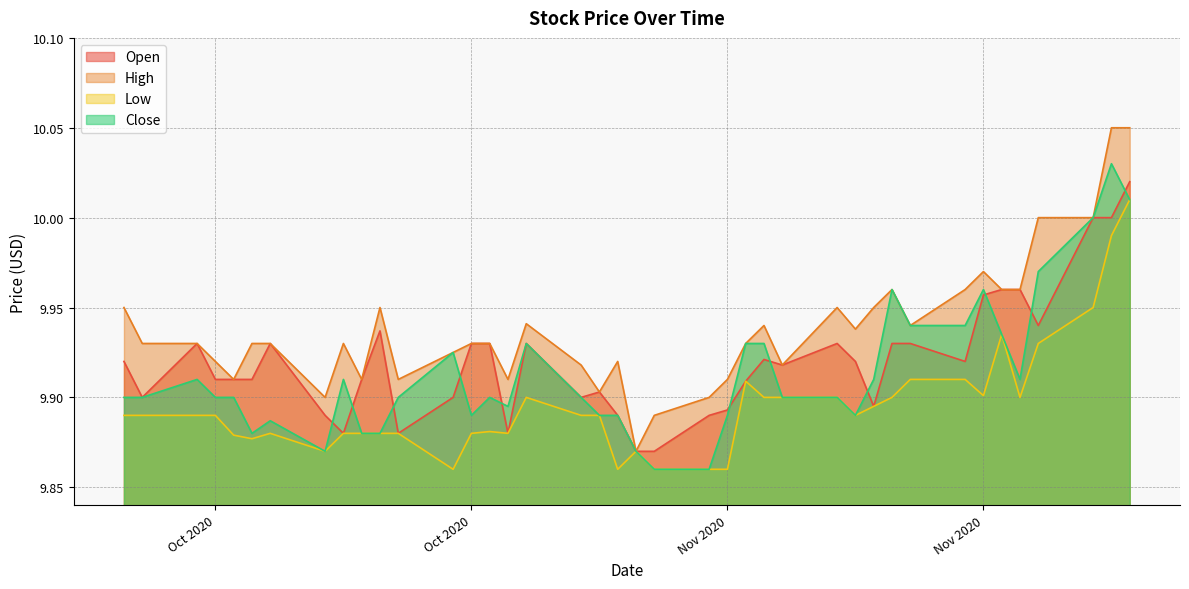

True or false: Low and High intersect in this chart.

False